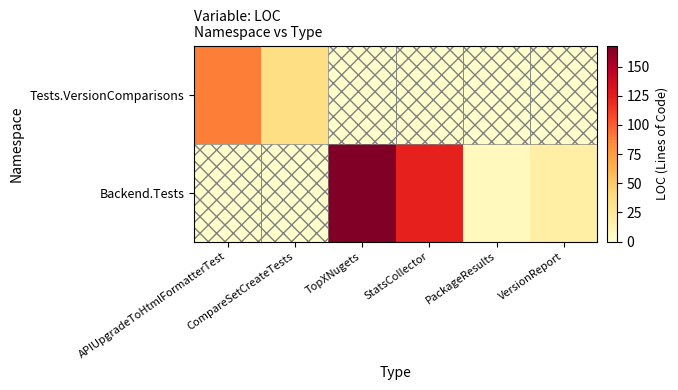

Reading left to right, list all the values displayed in this chart.

Tests.VersionComparisons: APIUpgradeToHtmlFormatterTest=89	CompareSetCreateTests=35	TopXNugets=0	StatsCollector=0	PackageResults=0	VersionReport=0
Backend.Tests: APIUpgradeToHtmlFormatterTest=0	CompareSetCreateTests=0	TopXNugets=168	StatsCollector=123	PackageResults=7	VersionReport=19